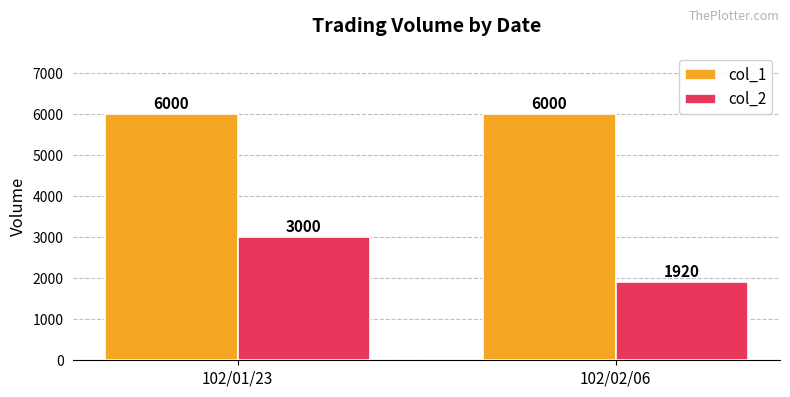

At which category is the sum across all series the highest?

102/01/23